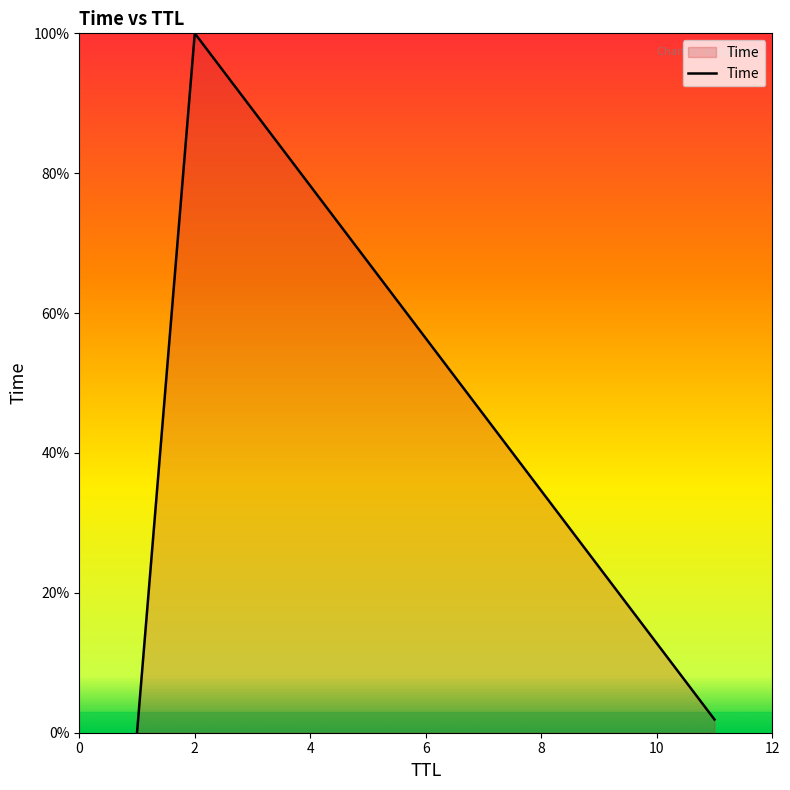

What is the average value?

34.0